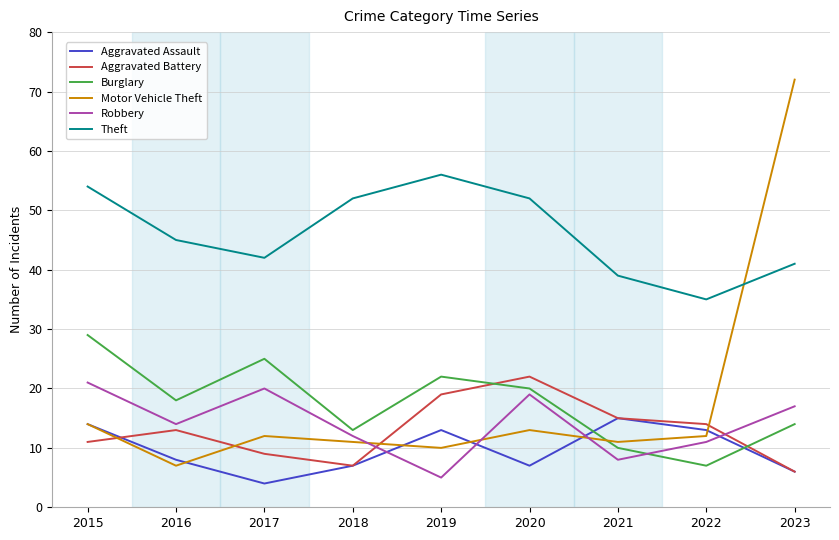

Where is the first local maximum for Burglary?

2017